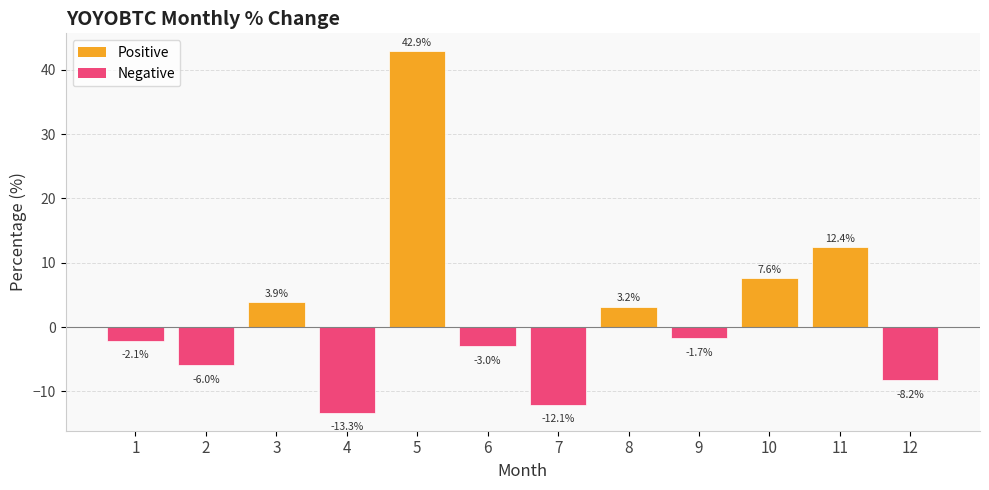

Reading left to right, list all the values displayed in this chart.

-2.1	-6.0	3.9	-13.3	42.9	-3.0	-12.1	3.2	-1.7	7.6	12.4	-8.2